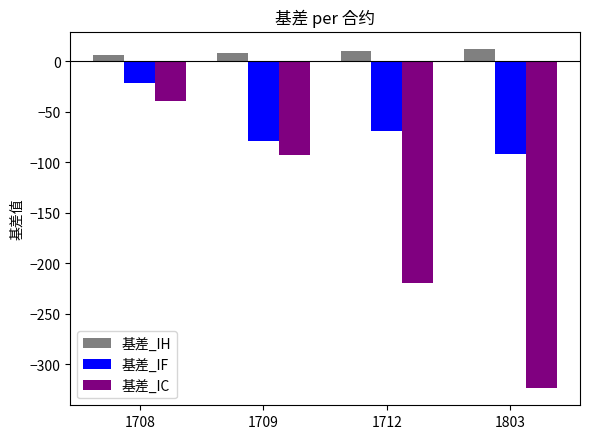

Reading left to right, transcribe all the data shown in this chart.

基差_IH: 1708=6.2	1709=7.9	1712=10.1	1803=12.5
基差_IF: 1708=-21.6	1709=-79.0	1712=-68.8	1803=-92.4
基差_IC: 1708=-38.9	1709=-92.7	1712=-220.1	1803=-323.9